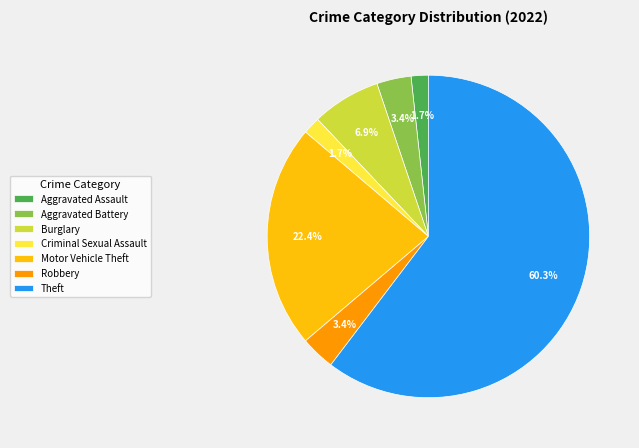

To the nearest percent, what percentage of the pie is Aggravated Battery?

3%